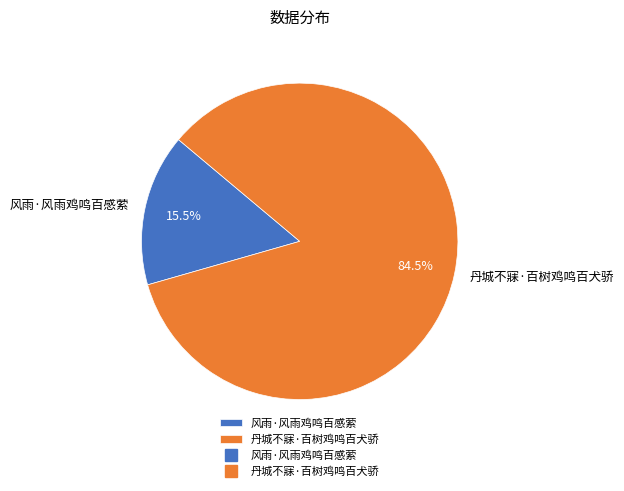

How many slices are in this pie chart?

2